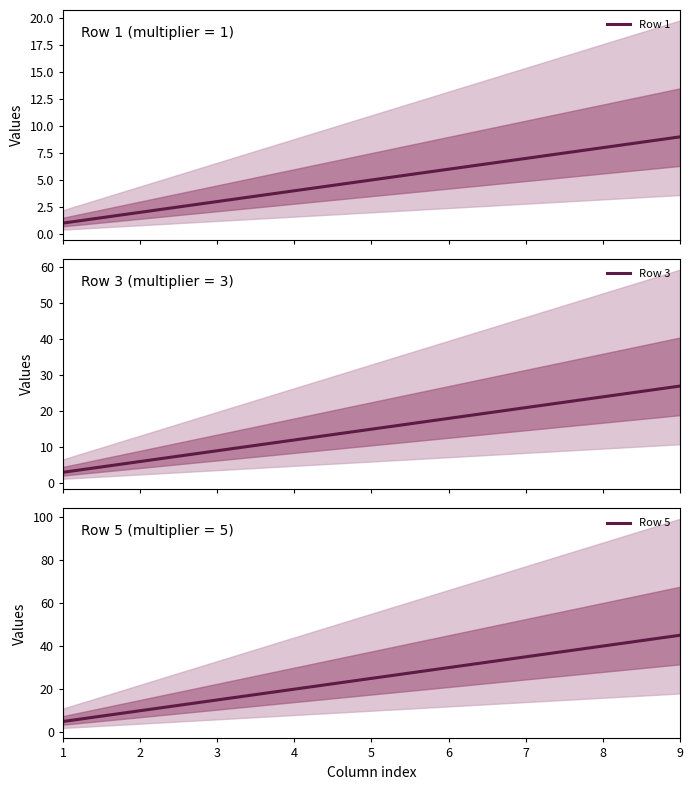

What is the difference between the second highest and second lowest values in the Row 3 series?

18